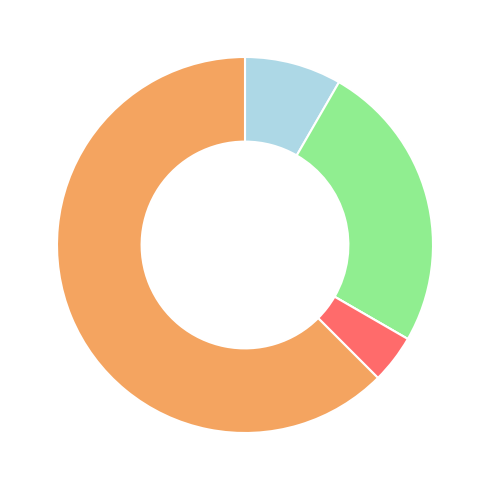

Is there any slice that represents more than half of the pie?

Yes